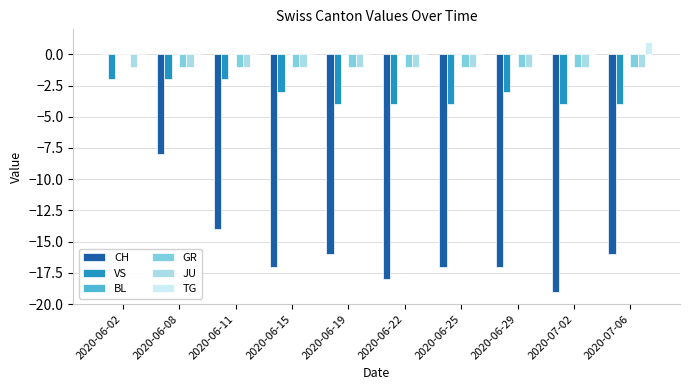

Where is CH nearest to the value -9?

2020-06-08